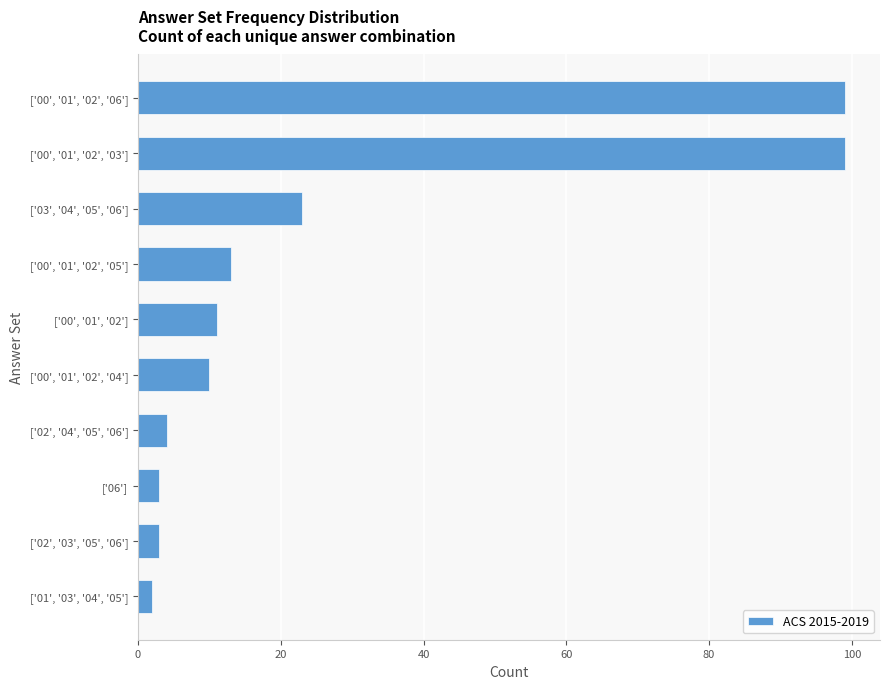

What is the sum of all values?

267